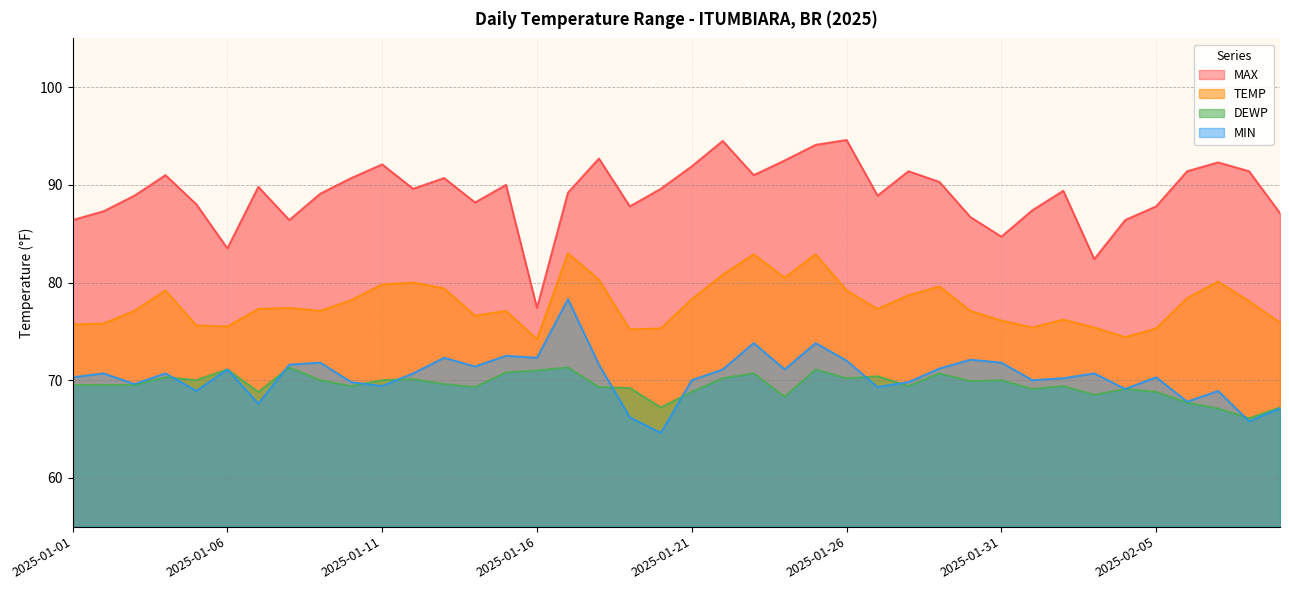

What is the total value across all series at 2025-01-30?

305.8